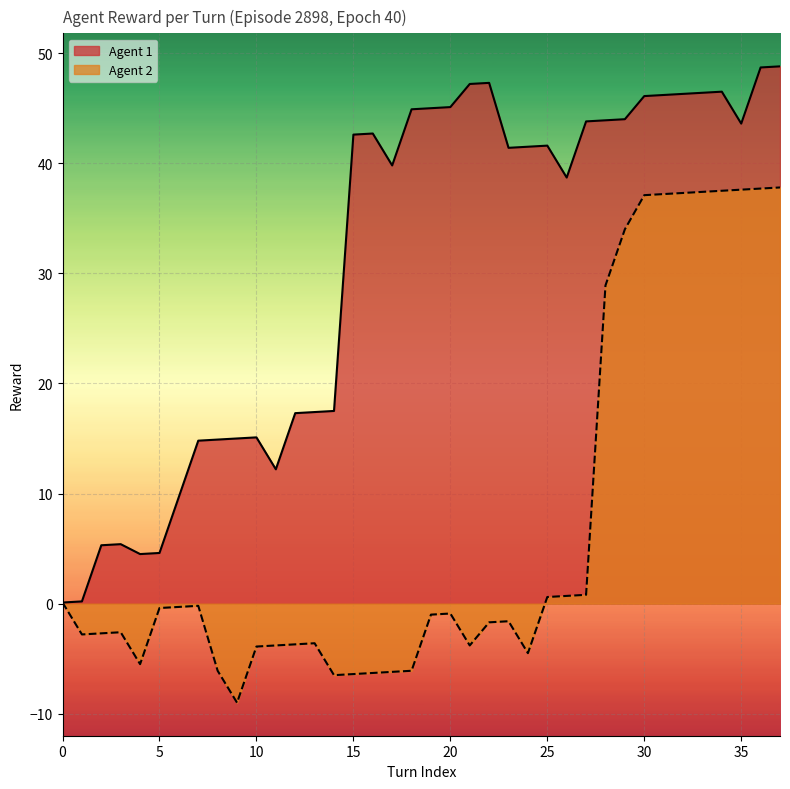

List the series in order of their peak value, highest first.

Agent 1, Agent 2